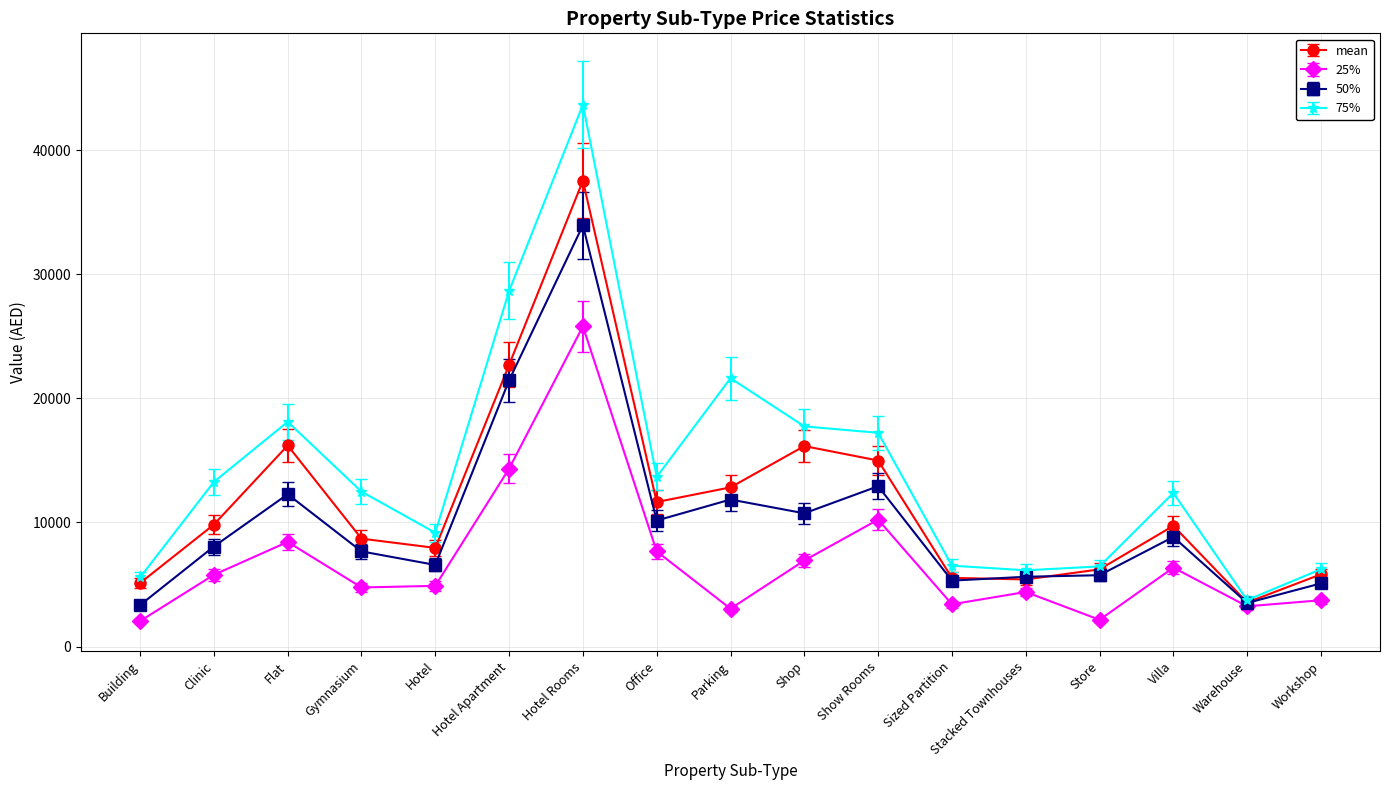

Is this an area chart (filled region under the line)?

No